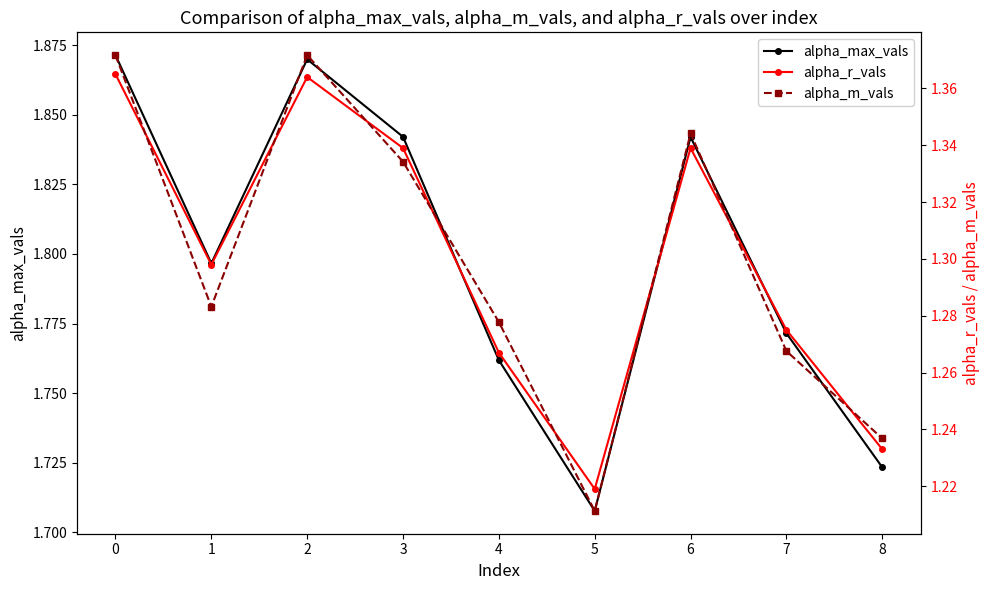

What is the maximum value for alpha_max_vals?

1.9